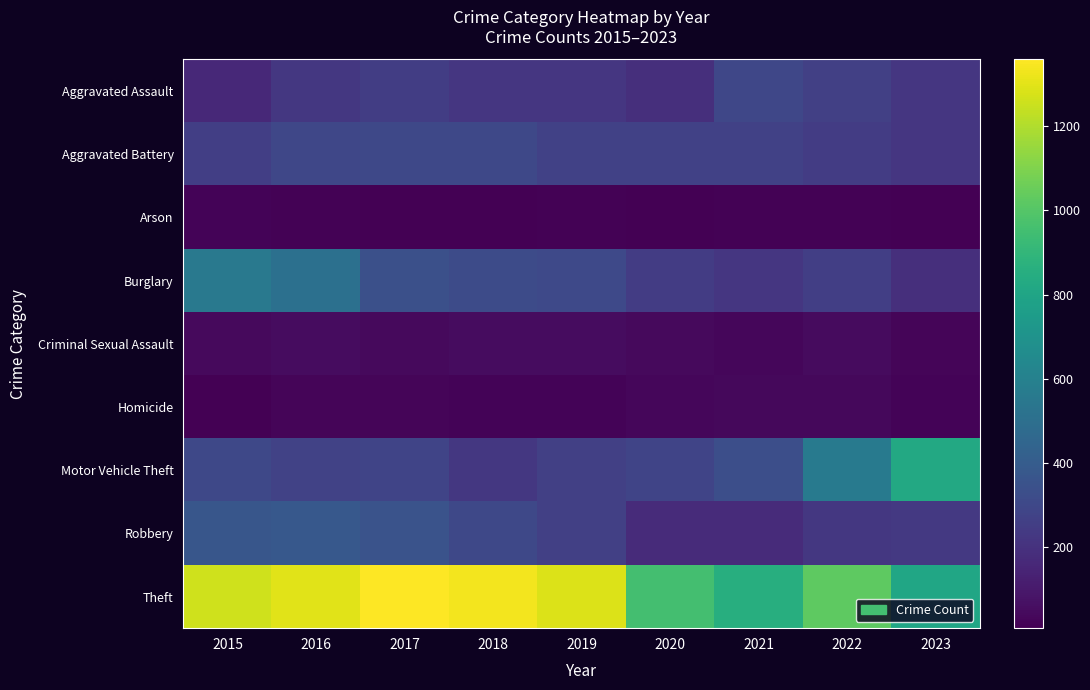

Reading right to left, extract all data points from this chart.

Aggravated Assault: 2023=222	2022=264	2021=295	2020=192	2019=220	2018=220	2017=251	2016=225	2015=164
Aggravated Battery: 2023=220	2022=248	2021=270	2020=268	2019=267	2018=302	2017=303	2016=298	2015=259
Arson: 2023=11	2022=15	2021=18	2020=12	2019=16	2018=8	2017=12	2016=14	2015=22
Burglary: 2023=188	2022=261	2021=220	2020=250	2019=308	2018=319	2017=339	2016=505	2015=552
Criminal Sexual Assault: 2023=27	2022=45	2021=33	2020=40	2019=55	2018=51	2017=41	2016=51	2015=43
Homicide: 2023=19	2022=36	2021=38	2020=34	2019=21	2018=23	2017=27	2016=28	2015=13
Motor Vehicle Theft: 2023=822	2022=567	2021=332	2020=287	2019=262	2018=225	2017=285	2016=272	2015=299
Robbery: 2023=234	2022=226	2021=175	2020=174	2019=263	2018=302	2017=356	2016=381	2015=372
Theft: 2023=807	2022=1023	2021=856	2020=954	2019=1288	2018=1337	2017=1359	2016=1297	2015=1263